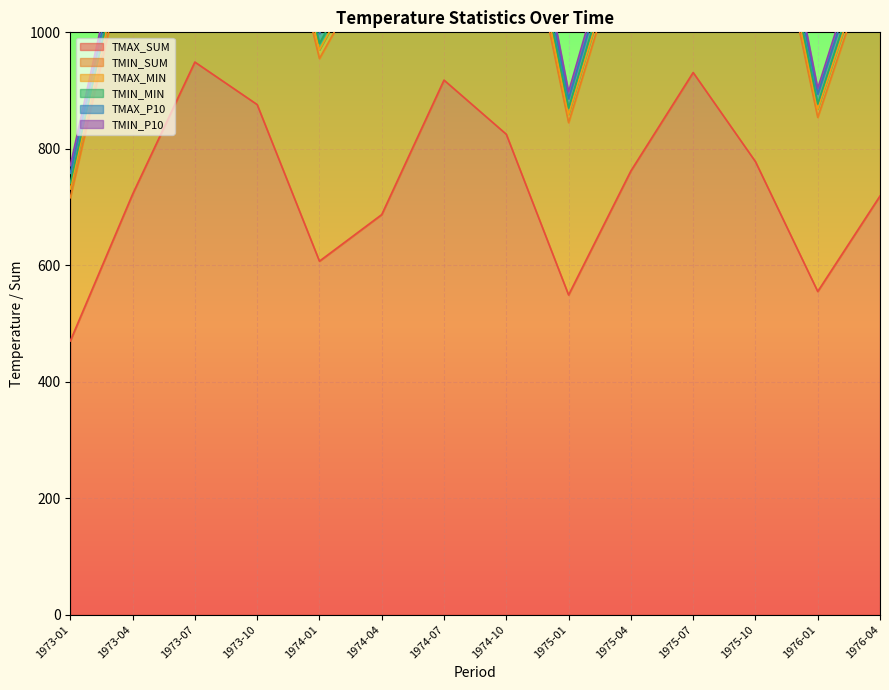

How many series are shown in this chart?

6